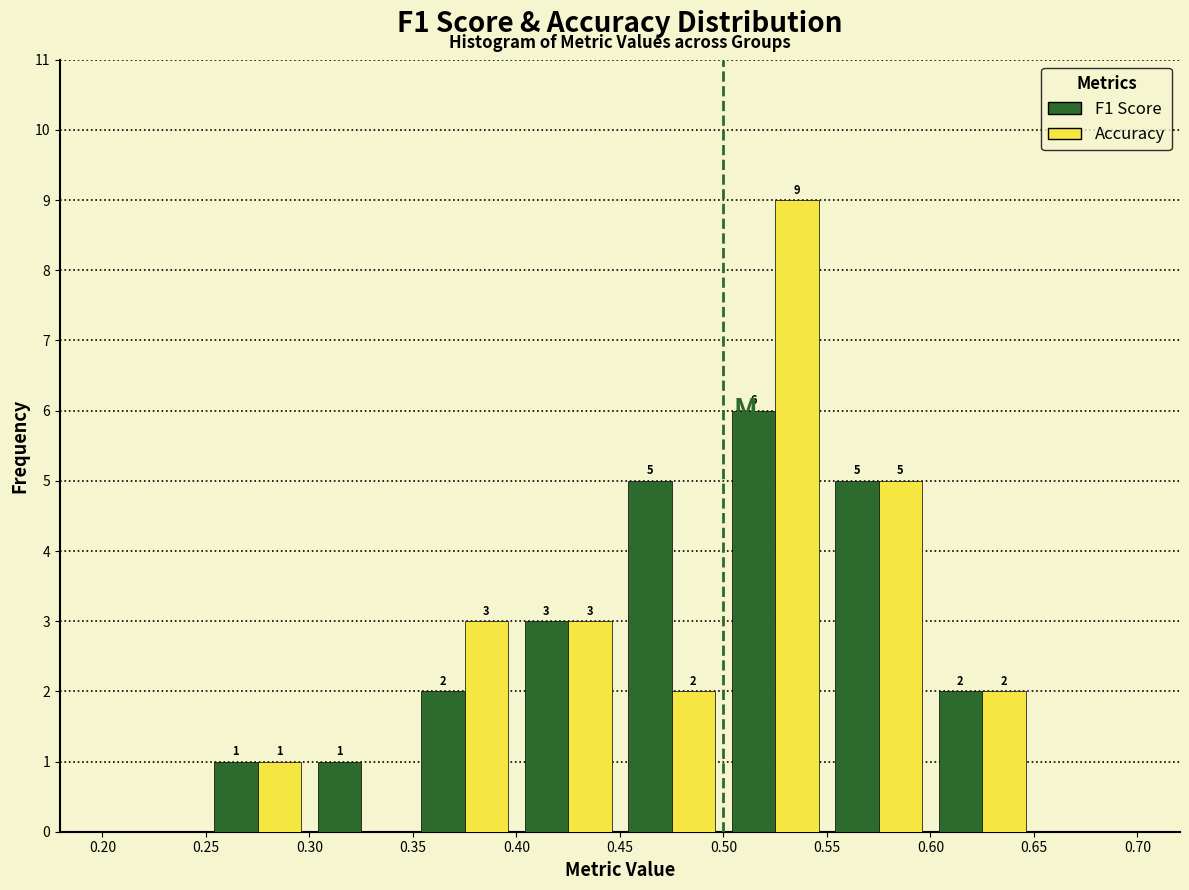

In the F1 Score series, which range on the x-axis has the tallest bar?

0.50 to 0.55